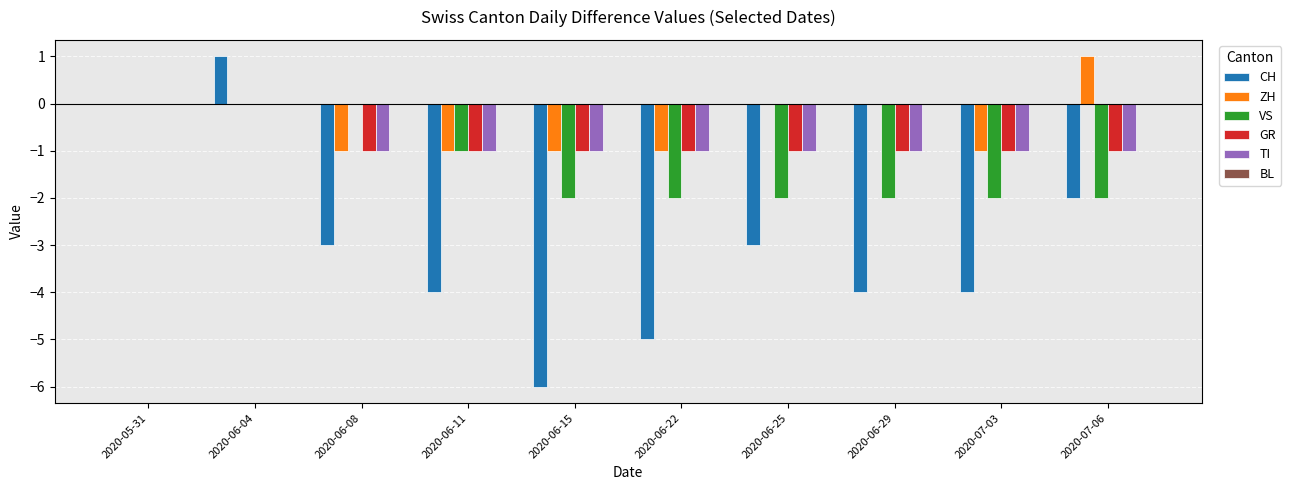

Are the bars horizontal?

No